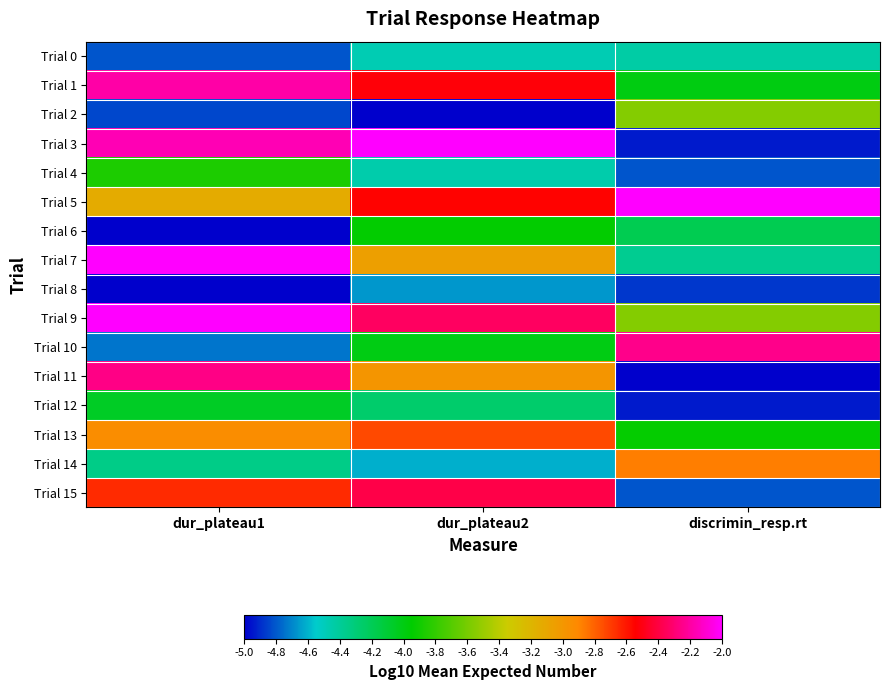

Reading left to right, list all the values displayed in this chart.

Trial 0: dur_plateau1=-4.8	dur_plateau2=-4.5	discrimin_resp.rt=-4.4
Trial 1: dur_plateau1=-2.2	dur_plateau2=-2.5	discrimin_resp.rt=-4.0
Trial 2: dur_plateau1=-4.8	dur_plateau2=-5.0	discrimin_resp.rt=-3.6
Trial 3: dur_plateau1=-2.2	dur_plateau2=-2.0	discrimin_resp.rt=-4.9
Trial 4: dur_plateau1=-3.9	dur_plateau2=-4.5	discrimin_resp.rt=-4.8
Trial 5: dur_plateau1=-3.1	dur_plateau2=-2.5	discrimin_resp.rt=-2.0
Trial 6: dur_plateau1=-5.0	dur_plateau2=-3.9	discrimin_resp.rt=-4.2
Trial 7: dur_plateau1=-2.0	dur_plateau2=-3.1	discrimin_resp.rt=-4.4
Trial 8: dur_plateau1=-5.0	dur_plateau2=-4.7	discrimin_resp.rt=-4.9
Trial 9: dur_plateau1=-2.0	dur_plateau2=-2.3	discrimin_resp.rt=-3.6
Trial 10: dur_plateau1=-4.7	dur_plateau2=-4.0	discrimin_resp.rt=-2.2
Trial 11: dur_plateau1=-2.3	dur_plateau2=-3.0	discrimin_resp.rt=-5.0
Trial 12: dur_plateau1=-4.1	dur_plateau2=-4.3	discrimin_resp.rt=-4.9
Trial 13: dur_plateau1=-2.9	dur_plateau2=-2.7	discrimin_resp.rt=-3.9
Trial 14: dur_plateau1=-4.3	dur_plateau2=-4.6	discrimin_resp.rt=-2.9
Trial 15: dur_plateau1=-2.7	dur_plateau2=-2.4	discrimin_resp.rt=-4.8